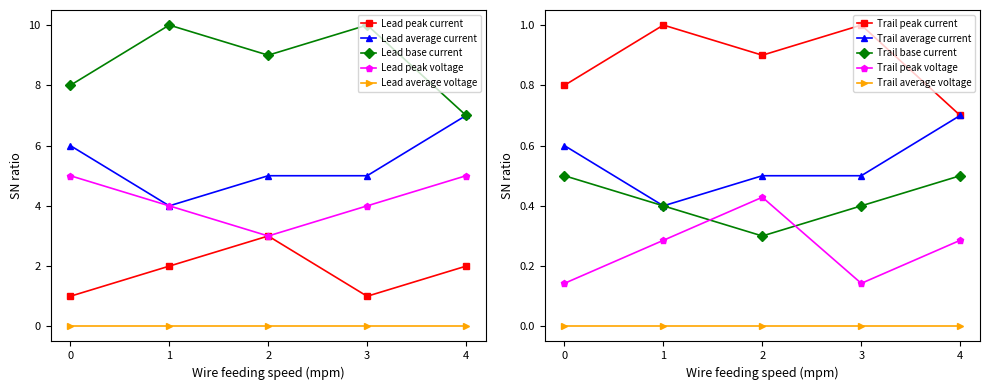

In attack_extra, how many points are lower than both neighbors (excluding endpoints)?

1